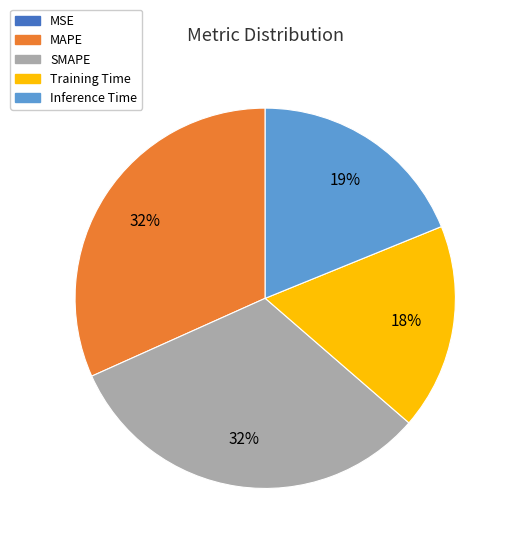

True or false: SMAPE accounts for 25% of the total.

False